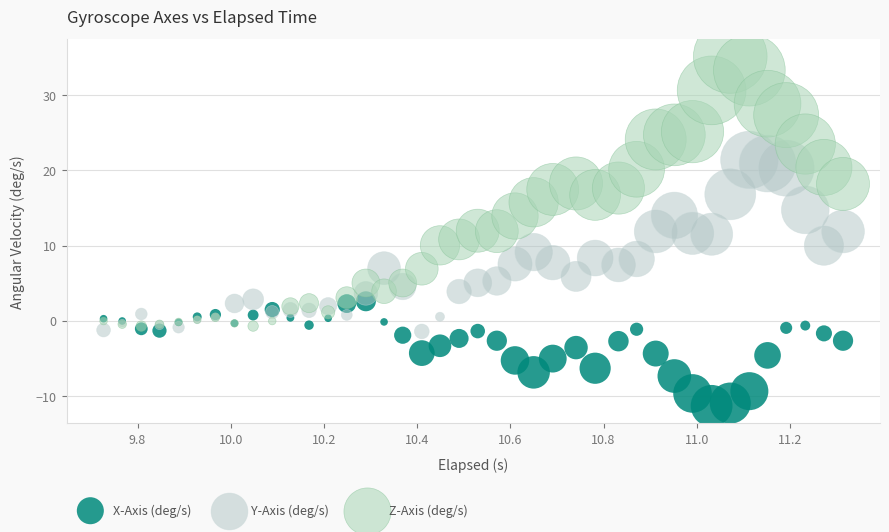

Which series contains the lowest Y value?

X-Axis (deg/s)